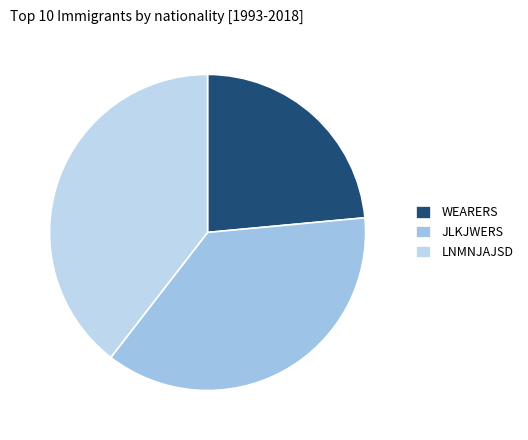

What is the total percentage of WEARERS and LNMNJAJSD?

63.0%